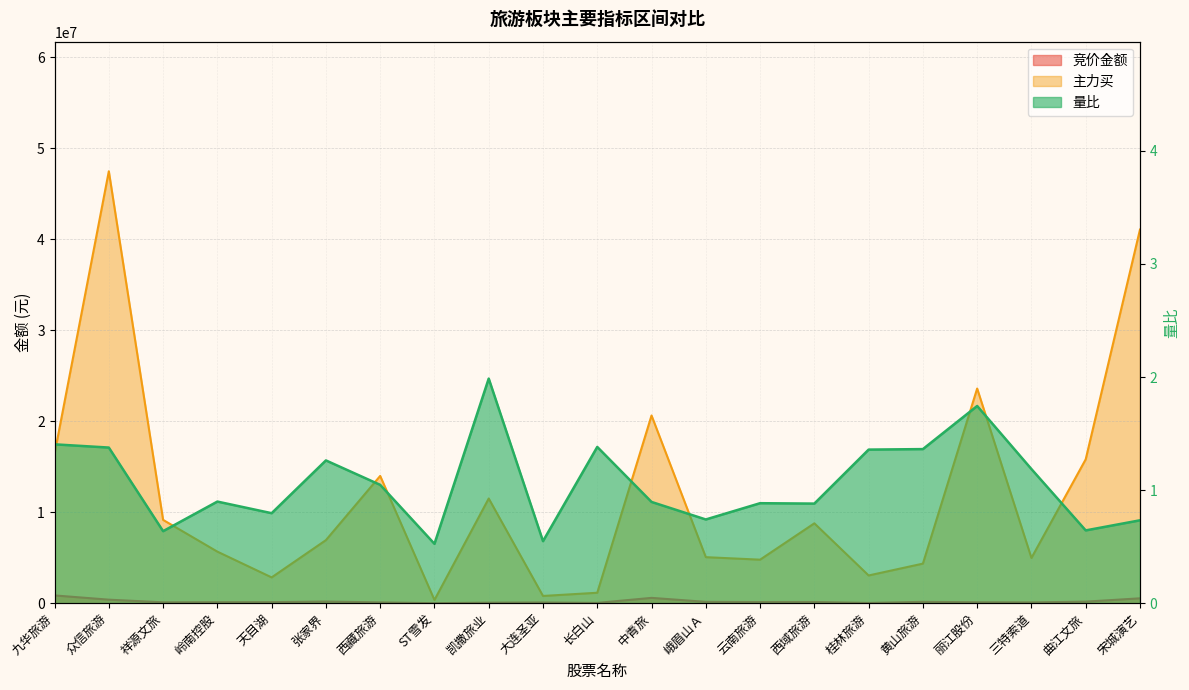

What is the approximate value of 竞价金额 at 大连圣亚?

77469.0